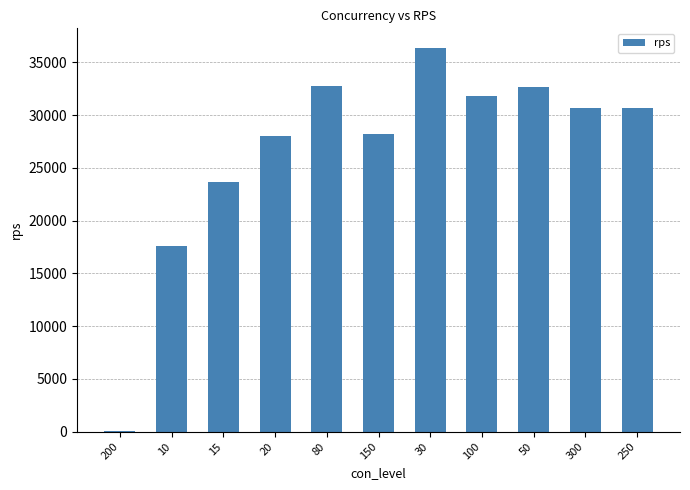

What is the sum of all values?

292548.1